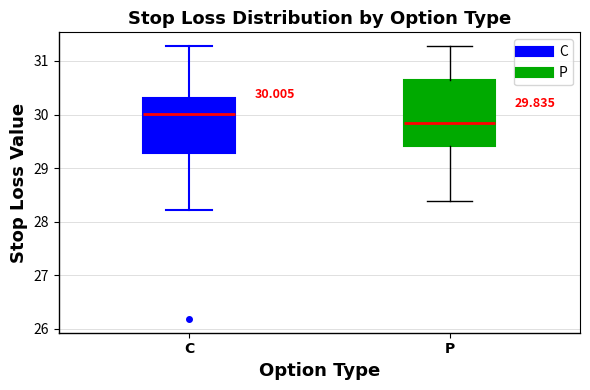

Which box is the tallest, from its lower edge to its upper edge?

P